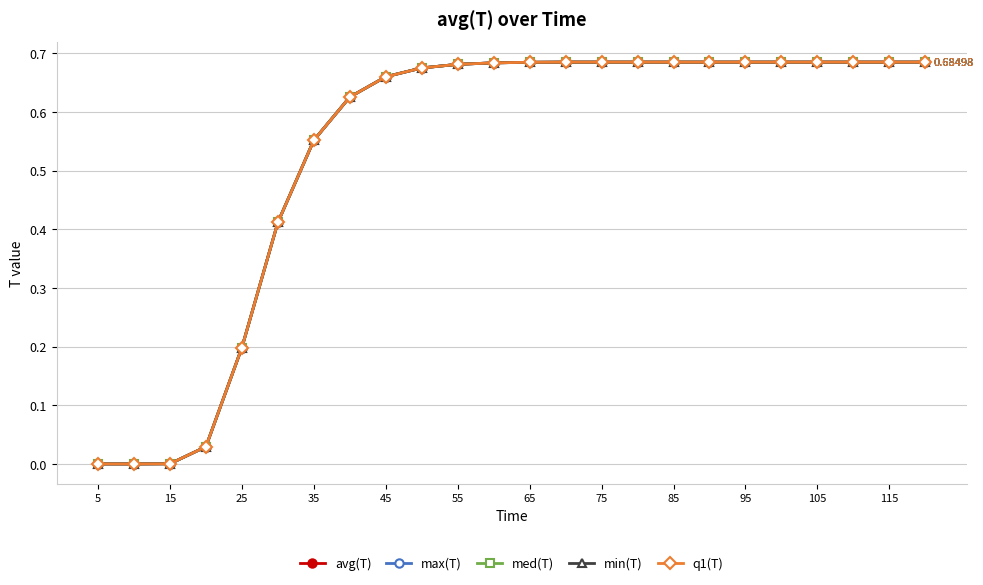

At how many categories does at least one series exceed 0?

24